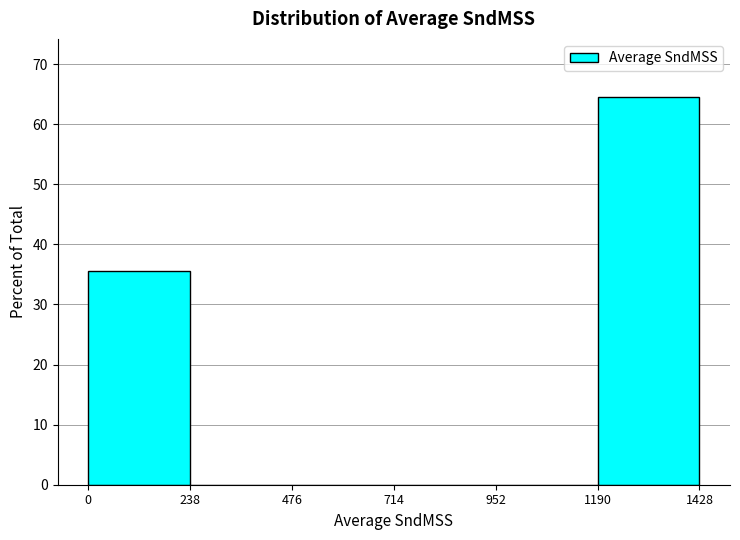

How tall is the bar that spans 1190 to 1428 on the x-axis? The values are not printed on the chart, so give them approximately, as read against the axis.

65